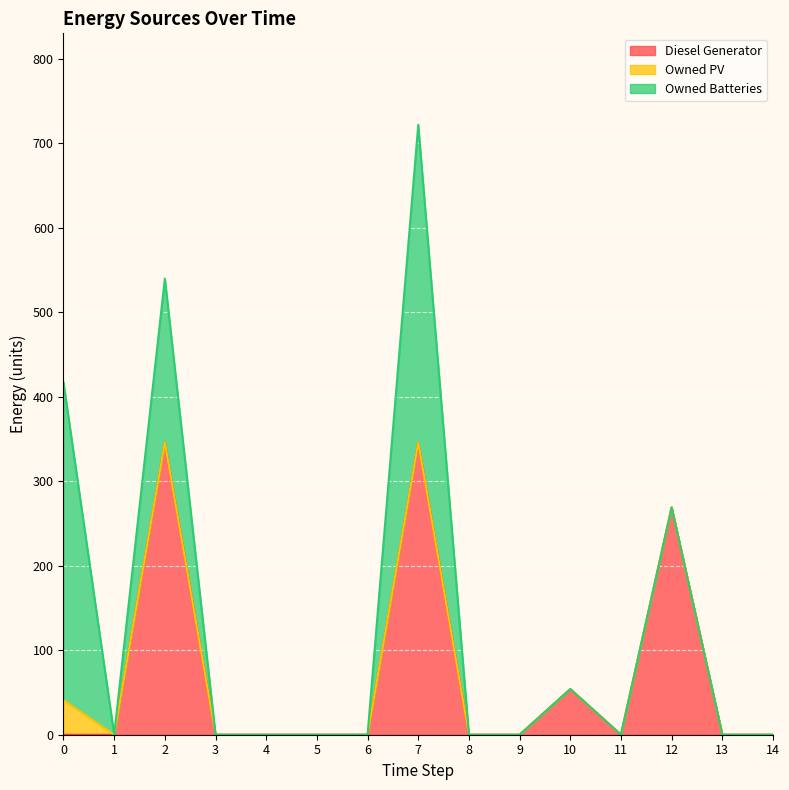

True or false: Diesel Generator and Owned PV intersect in this chart.

False